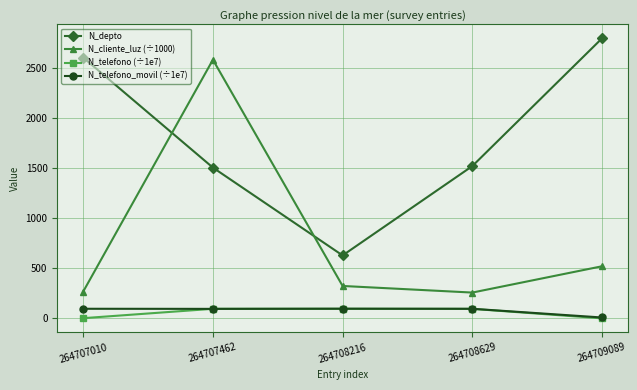

What is the total value across all series at 264708216?

1148.7